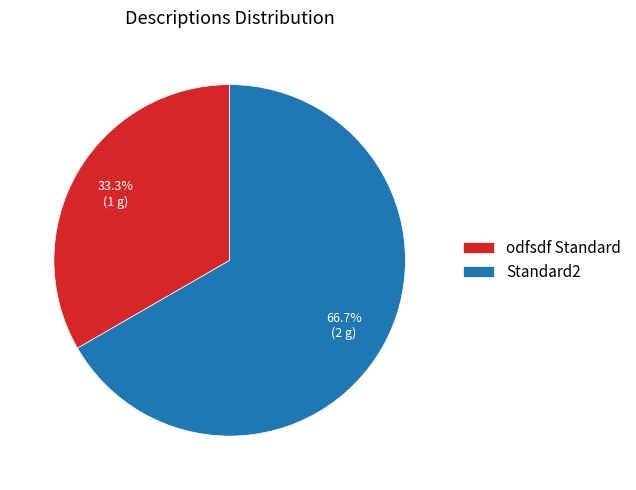

Is Standard2 the majority of the pie?

Yes